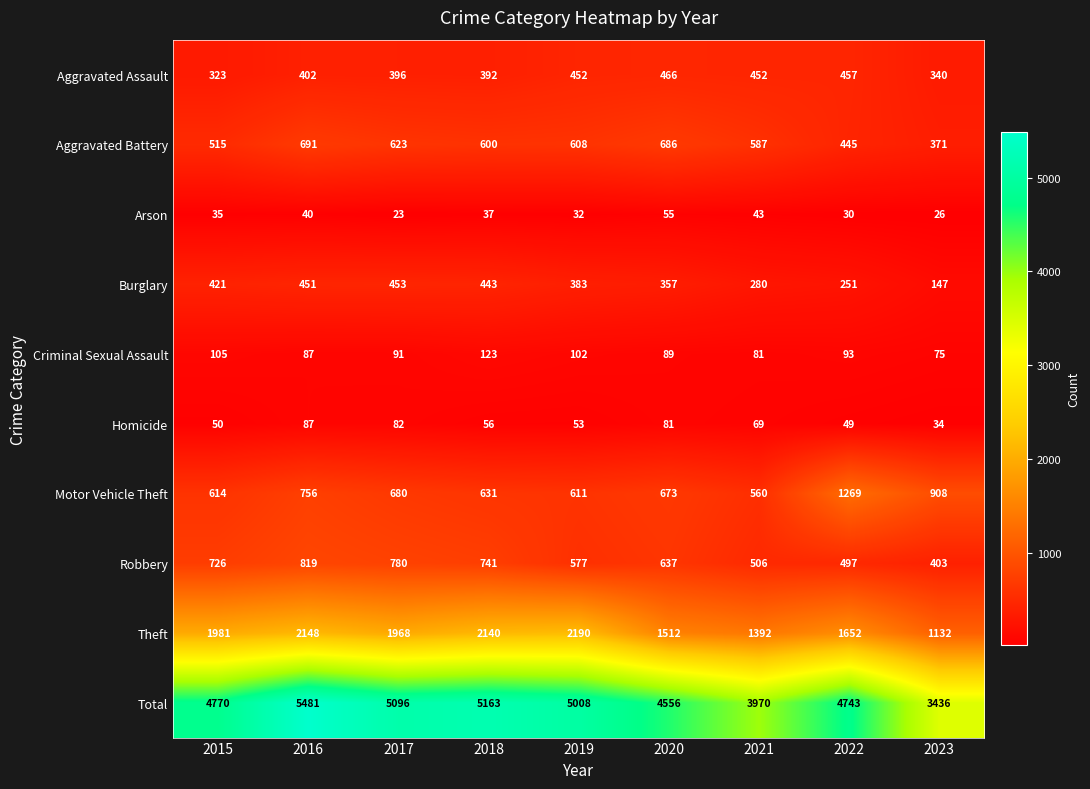

Rank the categories by Arson value from highest to lowest.

2020, 2021, 2016, 2018, 2015, 2019, 2022, 2023, 2017